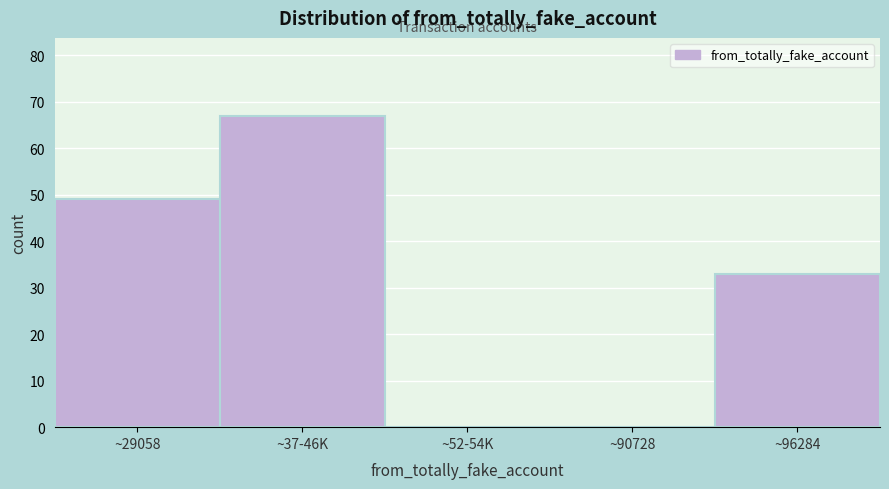

Reading left to right, extract all data points from this chart.

~29058=49	~37-46K=67	~52-54K=0	~90728=0	~96284=33